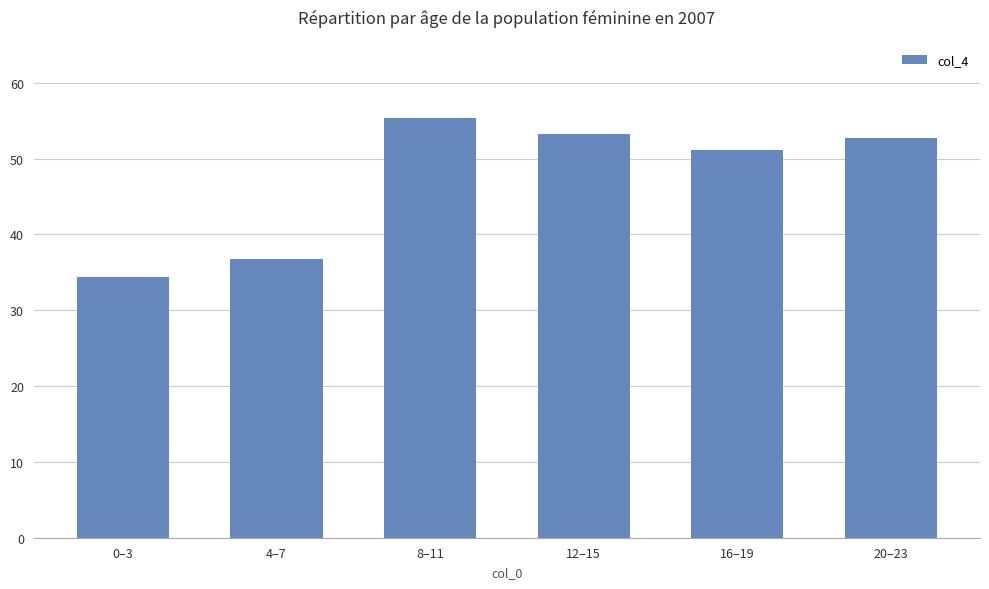

Which label corresponds to the smallest value in the chart?

0–3